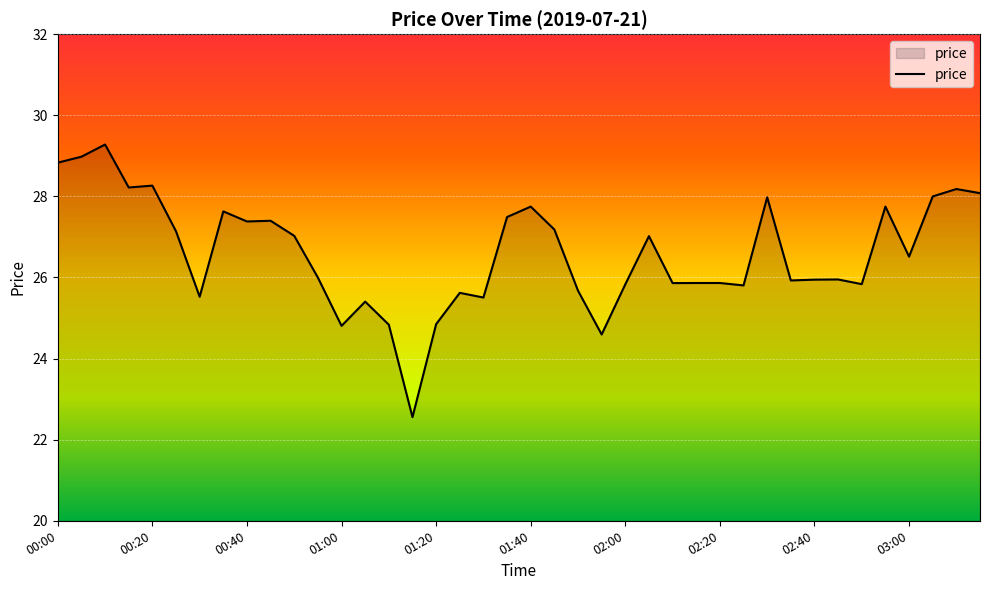

What is the smallest value displayed?

22.6